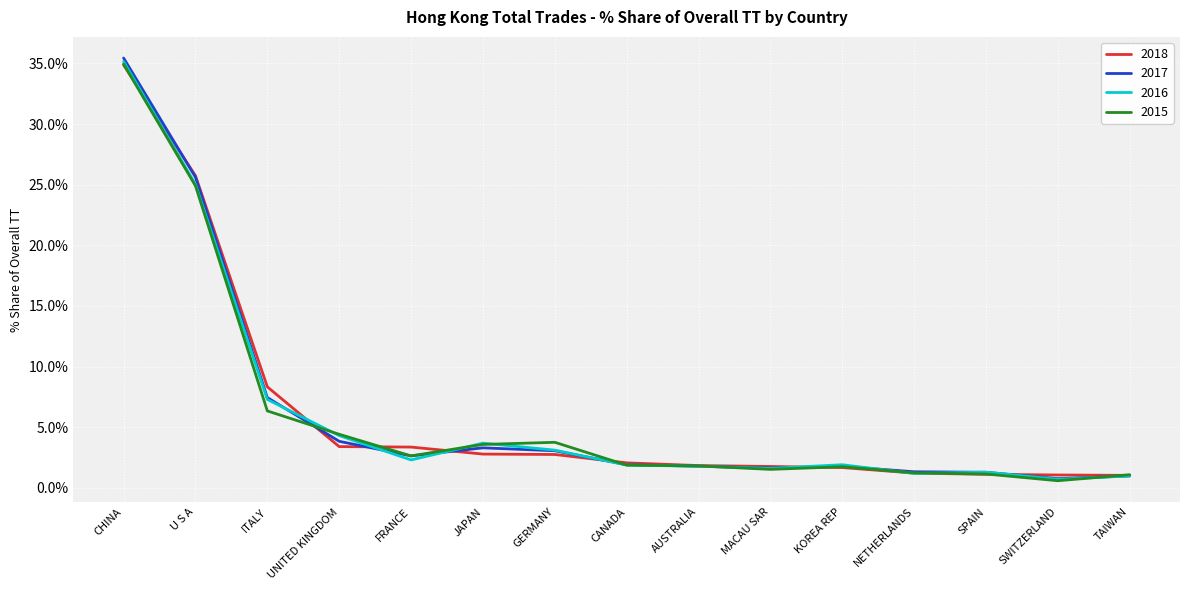

Where is 2016 nearest to the value 17?

U S A